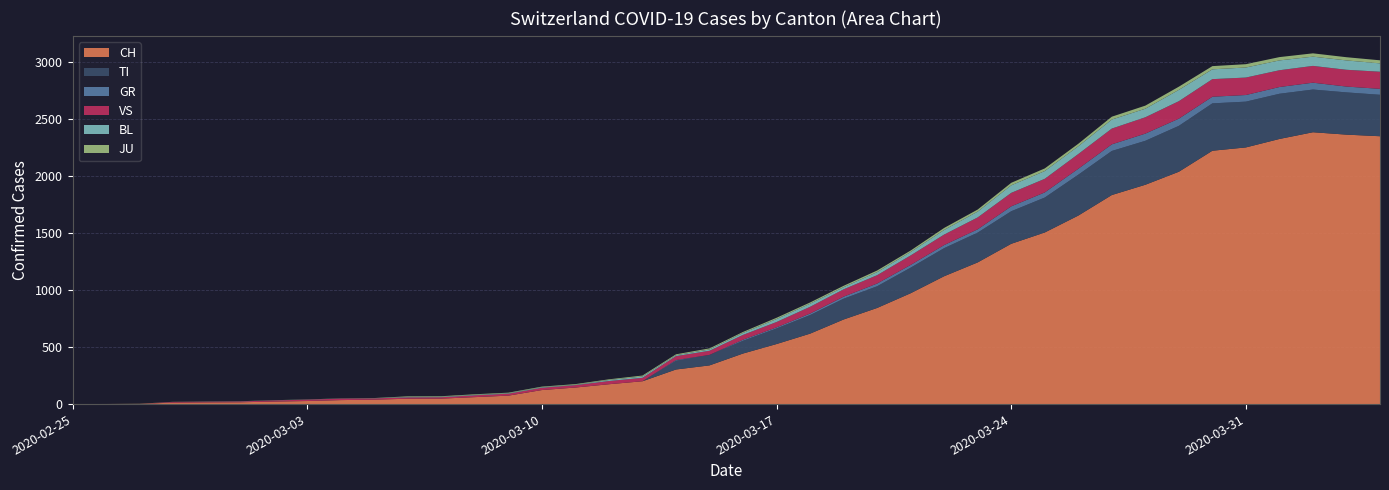

Reading right to left, list all the values displayed in this chart.

CH: 2020-04-04=2346	2020-04-03=2360	2020-04-02=2381	2020-04-01=2322	2020-03-31=2248	2020-03-30=2219	2020-03-29=2035	2020-03-28=1921	2020-03-27=1831	2020-03-26=1651	2020-03-25=1503	2020-03-24=1404	2020-03-23=1241	2020-03-22=1120	2020-03-21=971	2020-03-20=842	2020-03-19=741	2020-03-18=617	2020-03-17=526	2020-03-16=443	2020-03-15=339	2020-03-14=303	2020-03-13=200	2020-03-12=174	2020-03-11=145	2020-03-10=123	2020-03-09=74	2020-03-08=61	2020-03-07=48	2020-03-06=47	2020-03-05=39	2020-03-04=35	2020-03-03=27	2020-03-02=22	2020-03-01=16	2020-02-29=15	2020-02-28=13	2020-02-27=2	2020-02-26=1	2020-02-25=0
TI: 2020-04-04=363	2020-04-03=370	2020-04-02=374	2020-04-01=396	2020-03-31=401	2020-03-30=415	2020-03-29=402	2020-03-28=385	2020-03-27=386	2020-03-26=358	2020-03-25=306	2020-03-24=285	2020-03-23=261	2020-03-22=246	2020-03-21=224	2020-03-20=190	2020-03-19=182	2020-03-18=163	2020-03-17=137	2020-03-16=112	2020-03-15=92	2020-03-14=77	2020-03-13=0	2020-03-12=0	2020-03-11=0	2020-03-10=0	2020-03-09=0	2020-03-08=0	2020-03-07=0	2020-03-06=0	2020-03-05=0	2020-03-04=0	2020-03-03=0	2020-03-02=0	2020-03-01=0	2020-02-29=0	2020-02-28=0	2020-02-27=0	2020-02-26=0	2020-02-25=0
GR: 2020-04-04=52	2020-04-03=51	2020-04-02=60	2020-04-01=59	2020-03-31=58	2020-03-30=58	2020-03-29=63	2020-03-28=63	2020-03-27=58	2020-03-26=52	2020-03-25=45	2020-03-24=43	2020-03-23=29	2020-03-22=27	2020-03-21=24	2020-03-20=24	2020-03-19=18	2020-03-18=13	2020-03-17=9	2020-03-16=9	2020-03-15=0	2020-03-14=6	2020-03-13=0	2020-03-12=0	2020-03-11=0	2020-03-10=0	2020-03-09=0	2020-03-08=0	2020-03-07=0	2020-03-06=0	2020-03-05=0	2020-03-04=0	2020-03-03=0	2020-03-02=0	2020-03-01=0	2020-02-29=0	2020-02-28=0	2020-02-27=0	2020-02-26=0	2020-02-25=0
VS: 2020-04-04=150	2020-04-03=147	2020-04-02=147	2020-04-01=147	2020-03-31=153	2020-03-30=154	2020-03-29=153	2020-03-28=143	2020-03-27=138	2020-03-26=129	2020-03-25=119	2020-03-24=118	2020-03-23=104	2020-03-22=92	2020-03-21=83	2020-03-20=73	2020-03-19=64	2020-03-18=59	2020-03-17=47	2020-03-16=42	2020-03-15=36	2020-03-14=34	2020-03-13=30	2020-03-12=28	2020-03-11=21	2020-03-10=20	2020-03-09=17	2020-03-08=16	2020-03-07=12	2020-03-06=12	2020-03-05=11	2020-03-04=13	2020-03-03=12	2020-03-02=10	2020-03-01=7	2020-02-29=6	2020-02-28=6	2020-02-27=0	2020-02-26=0	2020-02-25=0
BL: 2020-04-04=73	2020-04-03=82	2020-04-02=81	2020-04-01=86	2020-03-31=88	2020-03-30=86	2020-03-29=99	2020-03-28=75	2020-03-27=79	2020-03-26=68	2020-03-25=68	2020-03-24=66	2020-03-23=51	2020-03-22=40	2020-03-21=30	2020-03-20=27	2020-03-19=19	2020-03-18=27	2020-03-17=26	2020-03-16=17	2020-03-15=12	2020-03-14=8	2020-03-13=12	2020-03-12=9	2020-03-11=3	2020-03-10=5	2020-03-09=4	2020-03-08=4	2020-03-07=4	2020-03-06=4	2020-03-05=1	2020-03-04=1	2020-03-03=1	2020-03-02=1	2020-03-01=1	2020-02-29=1	2020-02-28=0	2020-02-27=0	2020-02-26=0	2020-02-25=0
JU: 2020-04-04=27	2020-04-03=28	2020-04-02=29	2020-04-01=29	2020-03-31=29	2020-03-30=28	2020-03-29=28	2020-03-28=27	2020-03-27=25	2020-03-26=22	2020-03-25=23	2020-03-24=22	2020-03-23=18	2020-03-22=18	2020-03-21=13	2020-03-20=14	2020-03-19=12	2020-03-18=11	2020-03-17=11	2020-03-16=9	2020-03-15=9	2020-03-14=8	2020-03-13=8	2020-03-12=6	2020-03-11=6	2020-03-10=5	2020-03-09=5	2020-03-08=5	2020-03-07=5	2020-03-06=5	2020-03-05=2	2020-03-04=1	2020-03-03=1	2020-03-02=1	2020-03-01=1	2020-02-29=1	2020-02-28=1	2020-02-27=1	2020-02-26=0	2020-02-25=0